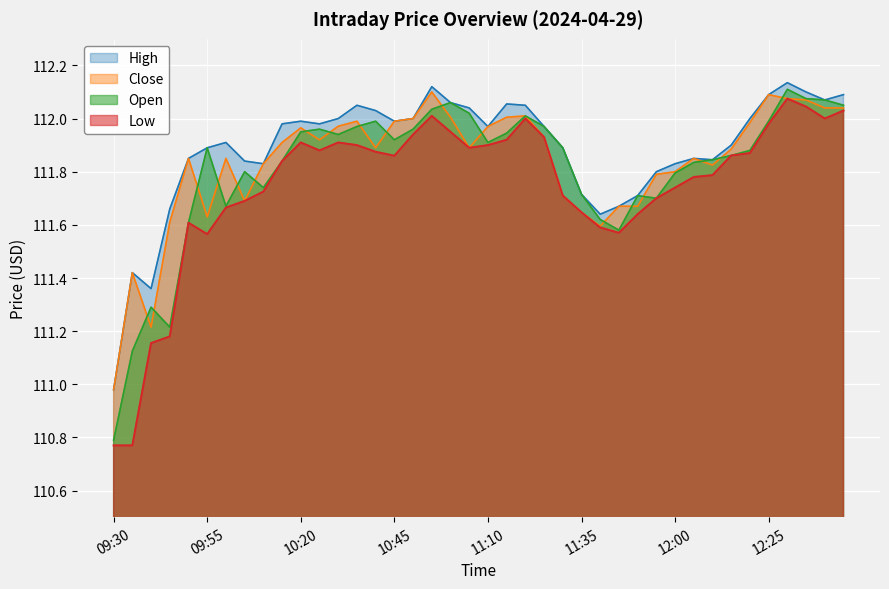

Reading left to right, what are all the values shown in this chart?

Open: 110.8	111.1	111.3	111.2	111.6	111.9	111.7	111.8	111.7	111.8	112.0	112.0	111.9	112.0	112.0	111.9	112.0	112.0	112.1	112.0	111.9	111.9	112.0	112.0	111.9	111.7	111.6	111.6	111.7	111.7	111.8	111.8	111.8	111.9	111.9	112.0	112.1	112.1	112.1	112.0
Low: 110.8	110.8	111.2	111.2	111.6	111.6	111.7	111.7	111.7	111.8	111.9	111.9	111.9	111.9	111.9	111.9	111.9	112.0	112.0	111.9	111.9	111.9	112.0	111.9	111.7	111.6	111.6	111.6	111.6	111.7	111.7	111.8	111.8	111.9	111.9	112.0	112.1	112.0	112.0	112.0
Close: 111.0	111.4	111.2	111.6	111.8	111.6	111.8	111.7	111.8	111.9	112.0	111.9	112.0	112.0	111.9	112.0	112.0	112.1	112.0	111.9	112.0	112.0	112.0	111.9	111.7	111.6	111.6	111.7	111.7	111.8	111.8	111.8	111.8	111.9	112.0	112.1	112.1	112.1	112.0	112.0
High: 111.0	111.4	111.4	111.7	111.8	111.9	111.9	111.8	111.8	112.0	112.0	112.0	112.0	112.0	112.0	112.0	112.0	112.1	112.1	112.0	112.0	112.1	112.0	112.0	111.9	111.7	111.6	111.7	111.7	111.8	111.8	111.8	111.8	111.9	112.0	112.1	112.1	112.1	112.1	112.1